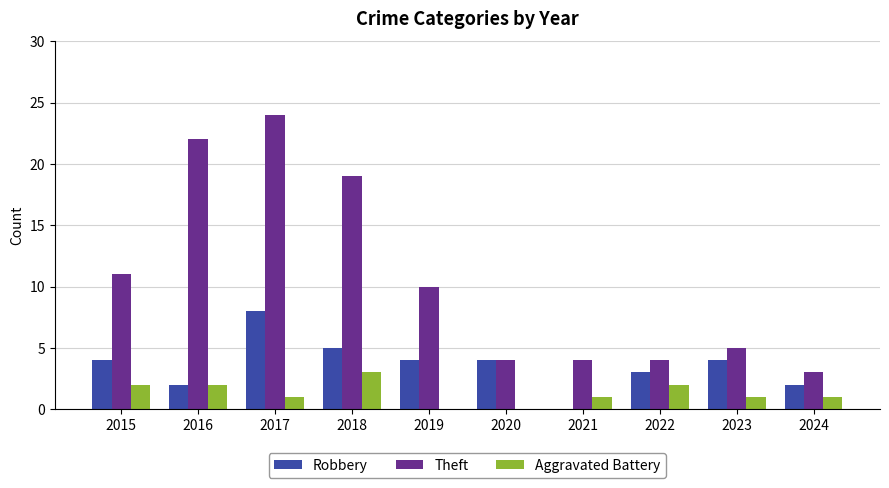

True or false: Robbery has a value of 0 at 2021.

True